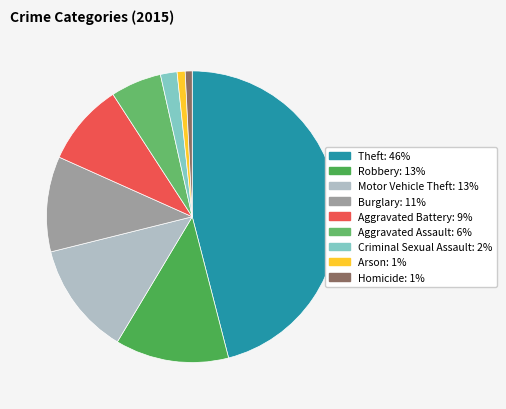

Count the number of slices in the pie.

9